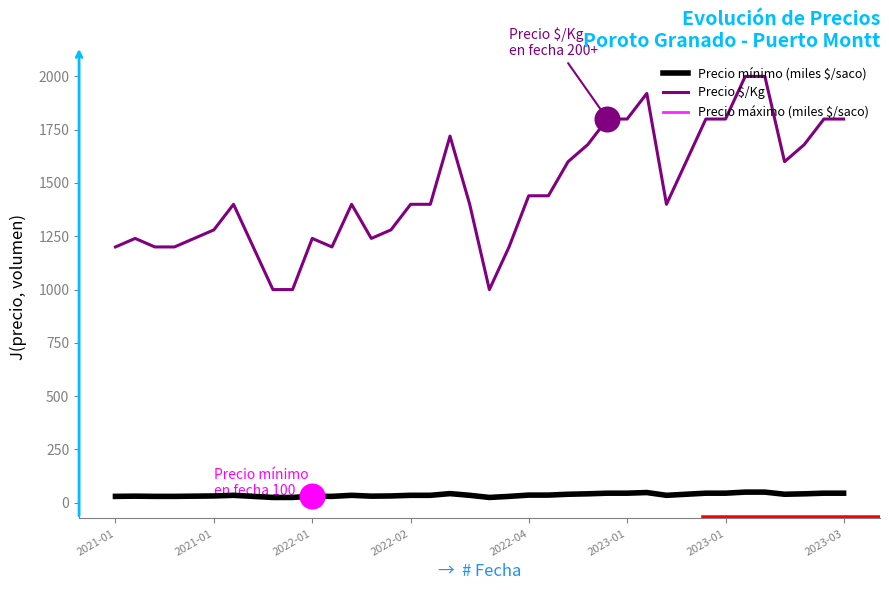

At how many categories does at least one series exceed 1386?

23